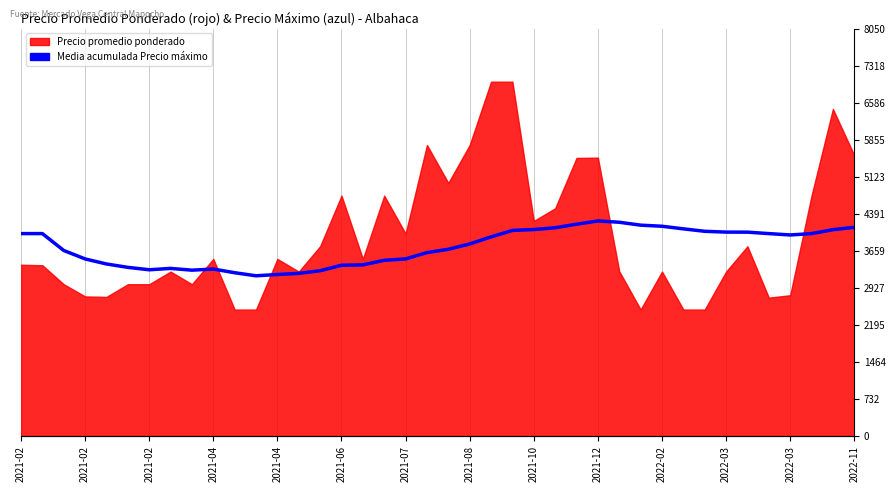

How many data points does each series have?

40